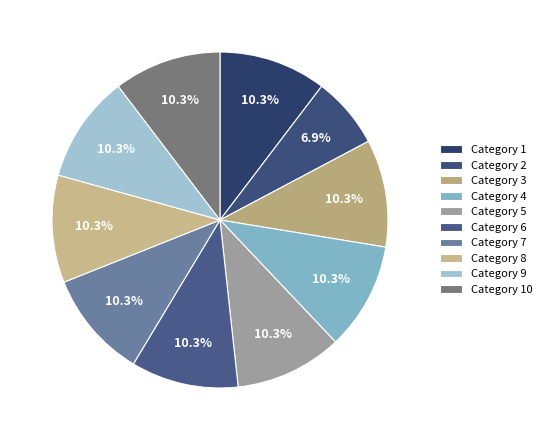

Rank the categories by value from highest to lowest.

1, 3, 4, 5, 6, 7, 8, 9, 10, 2